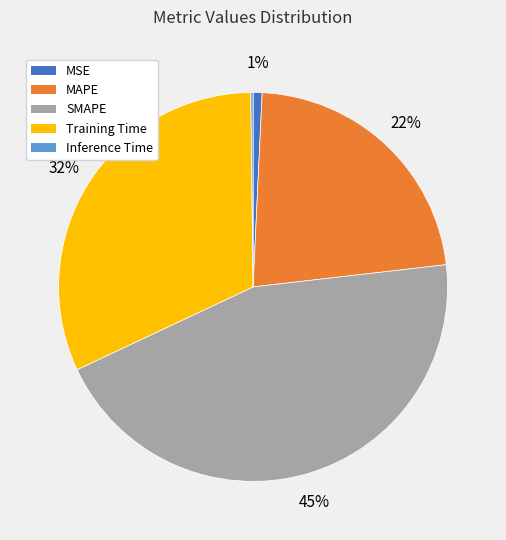

Is the sum of MAPE and SMAPE greater than half?

Yes